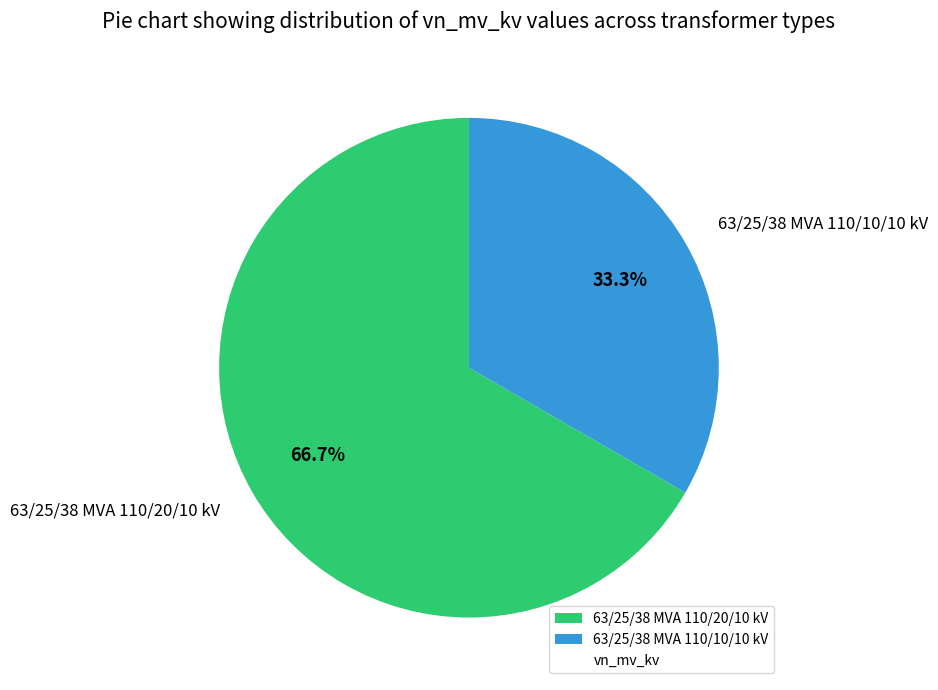

Which category has the smallest portion of the pie?

63/25/38 MVA 110/10/10 kV